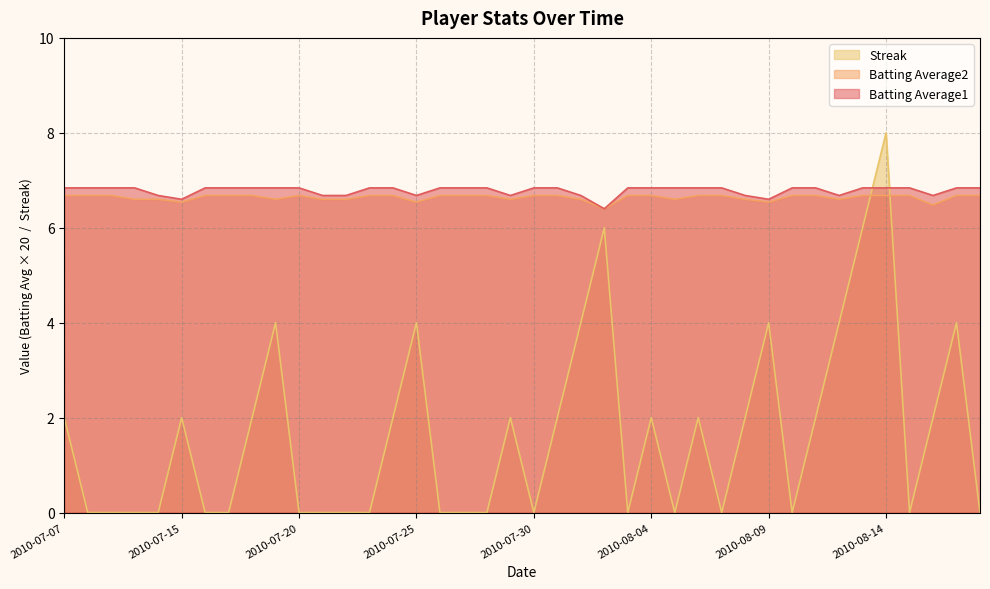

What is the value of the Batting Average1 point at the 31st from the left?

6.6